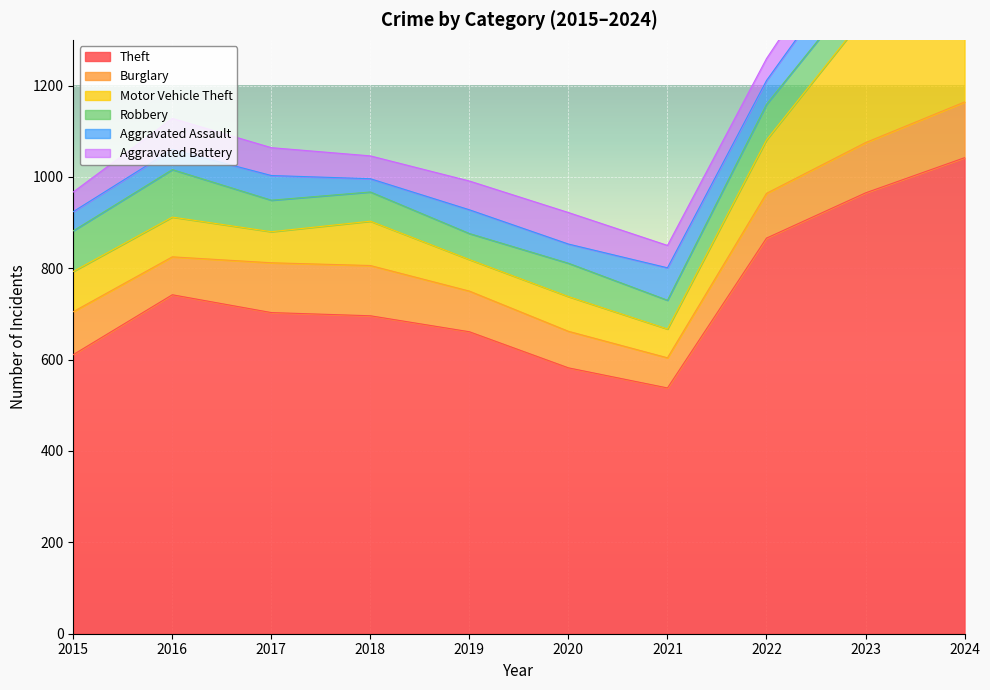

Read the Burglary value at 2024, to the nearest 5.

120